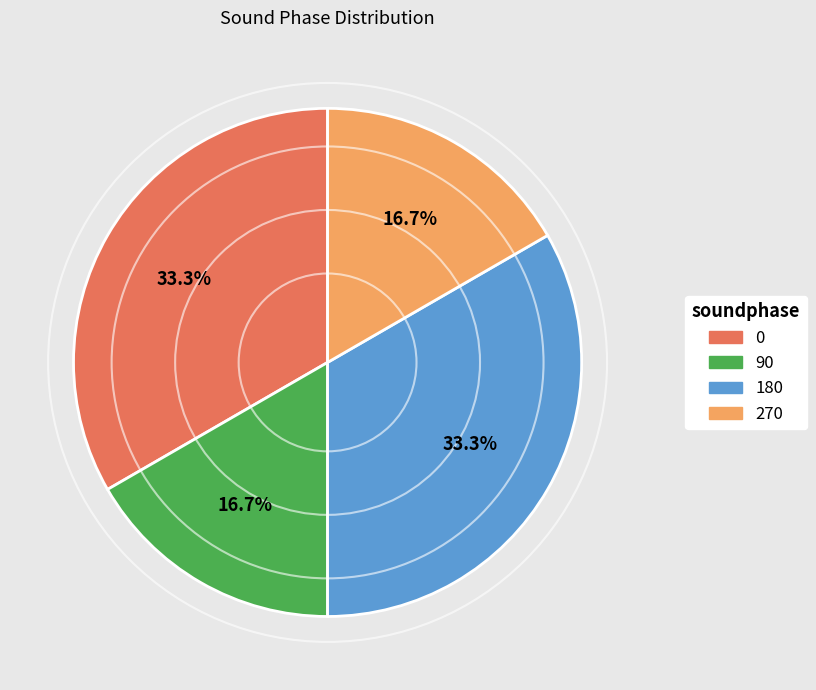

Count the number of slices in the pie.

4